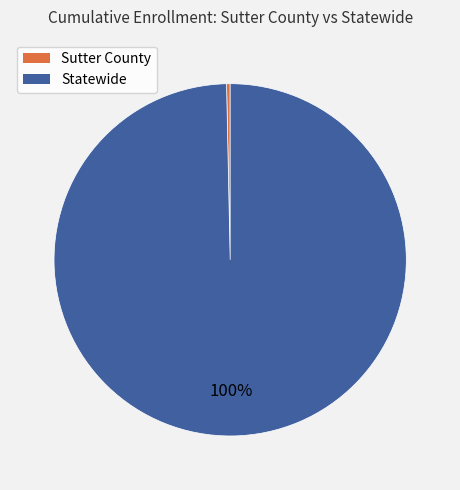

Which slice is the smallest?

Sutter County